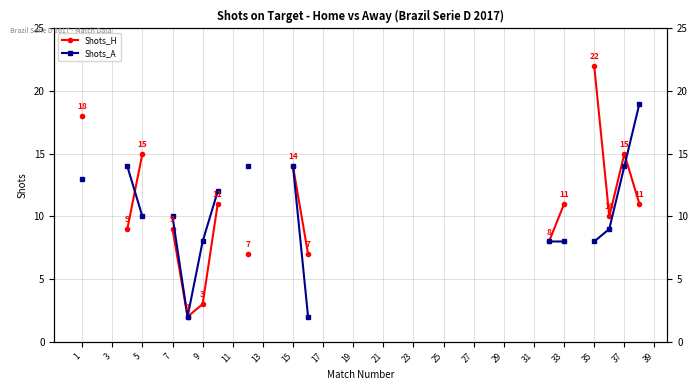

Which series has the widest spread of values?

Shots_H